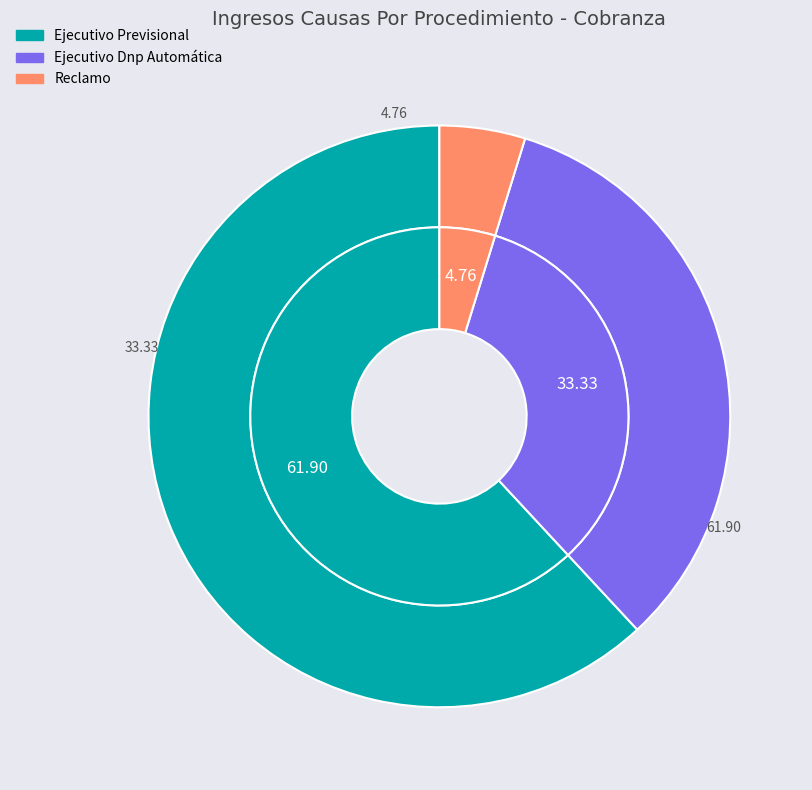

Approximately how many times larger is the value at Reclamo compared to Ejecutivo Dnp Automática?

0.1